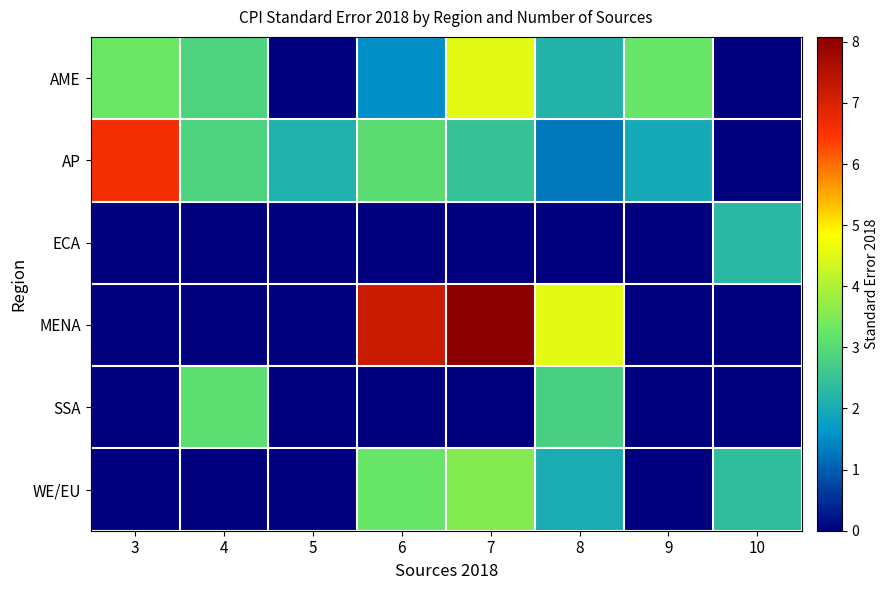

At how many categories does at least one series exceed 0?

8